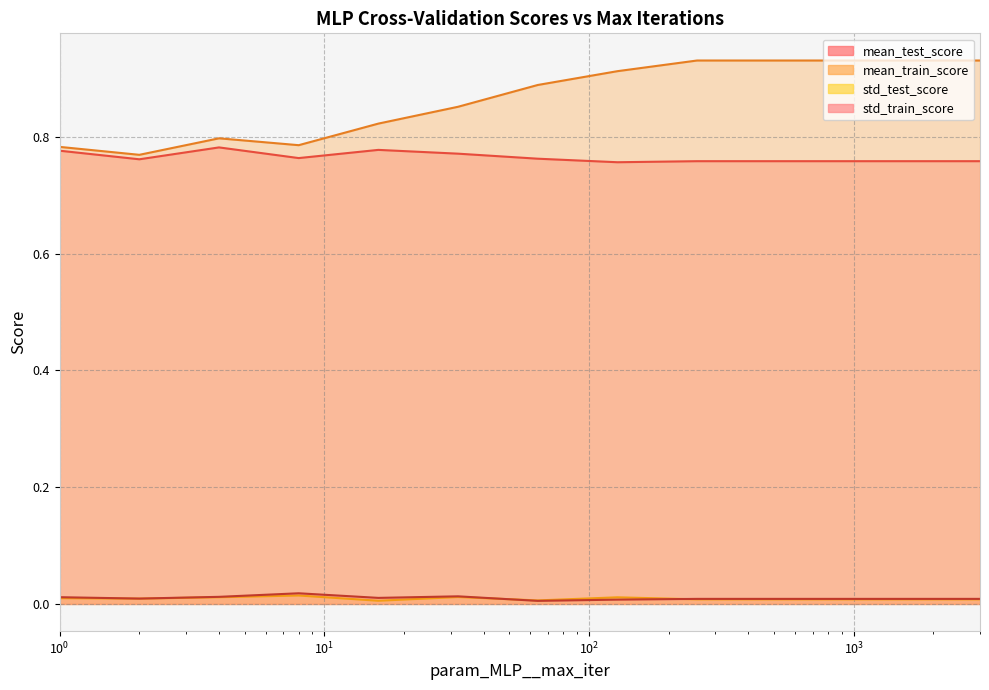

True or false: mean_test_score and std_test_score cross at least once.

False